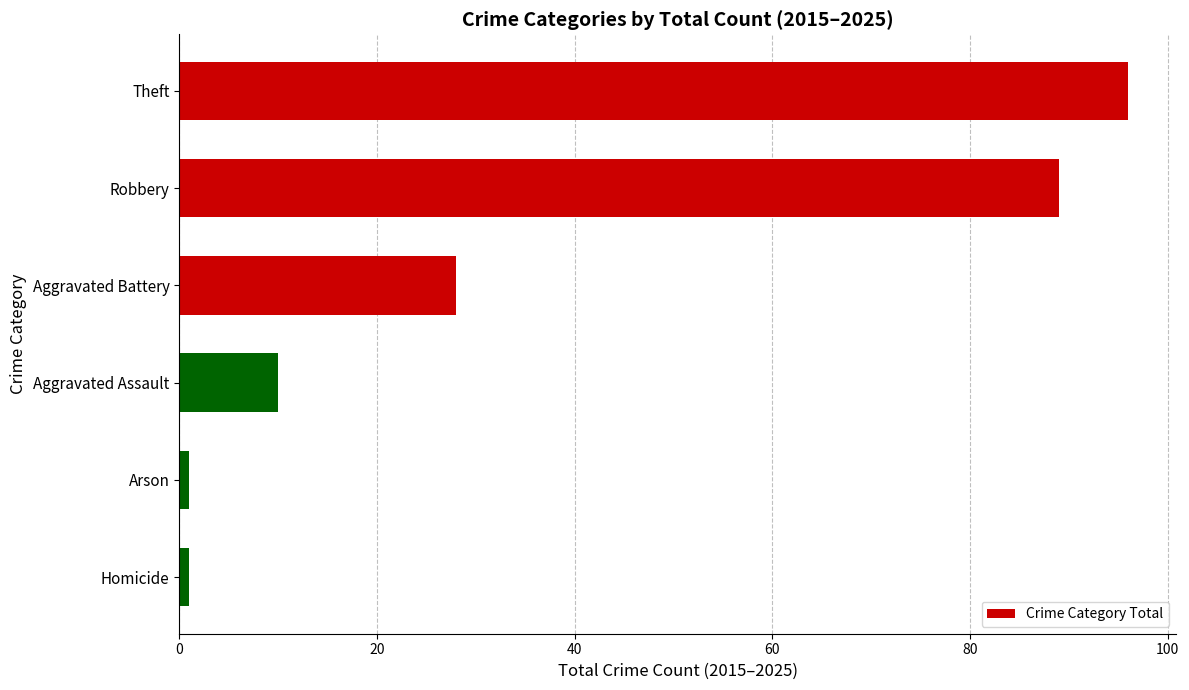

True or false: the data shows 10 at Aggravated Assault.

True